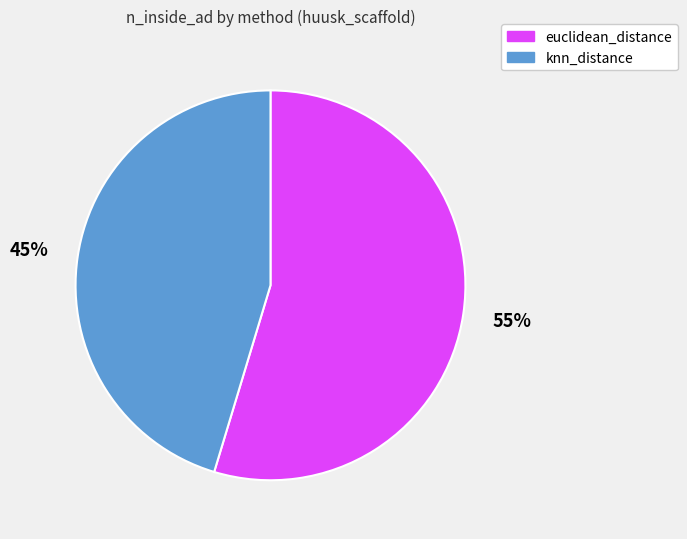

Does euclidean_distance account for over 50% of the chart?

Yes